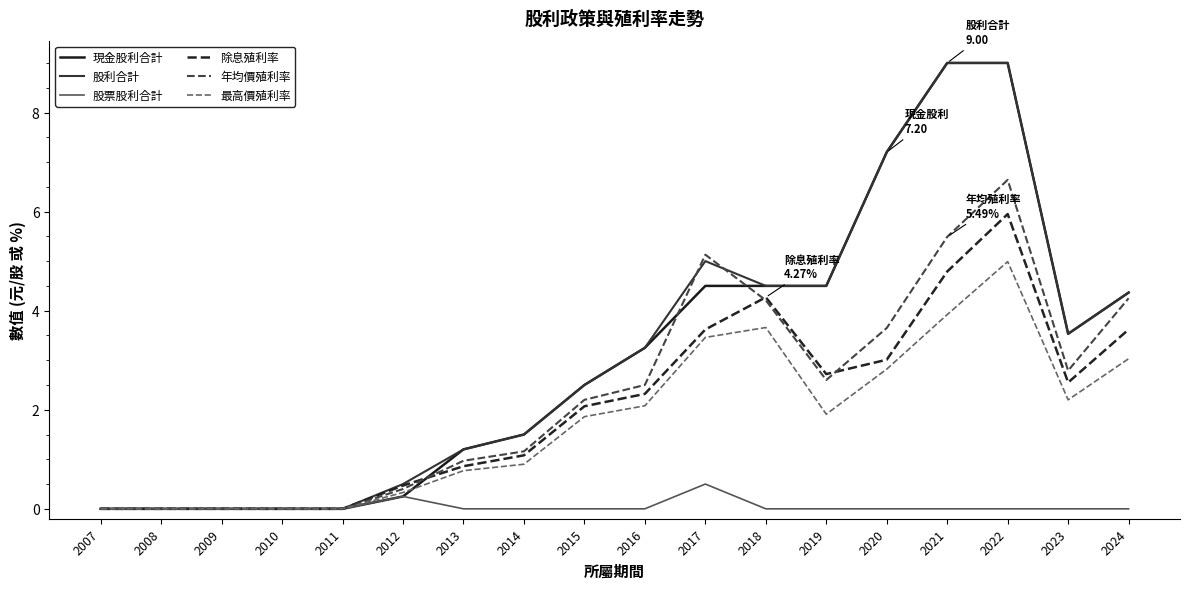

Is it true that 股票股利合計 equals 0.0 at 2022?

True